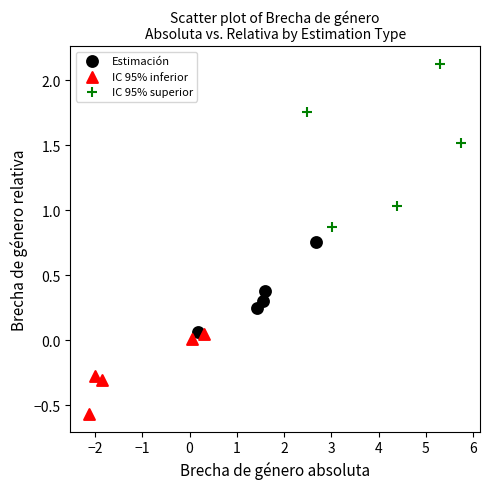

Which series reaches the maximum Y coordinate?

IC 95% superior